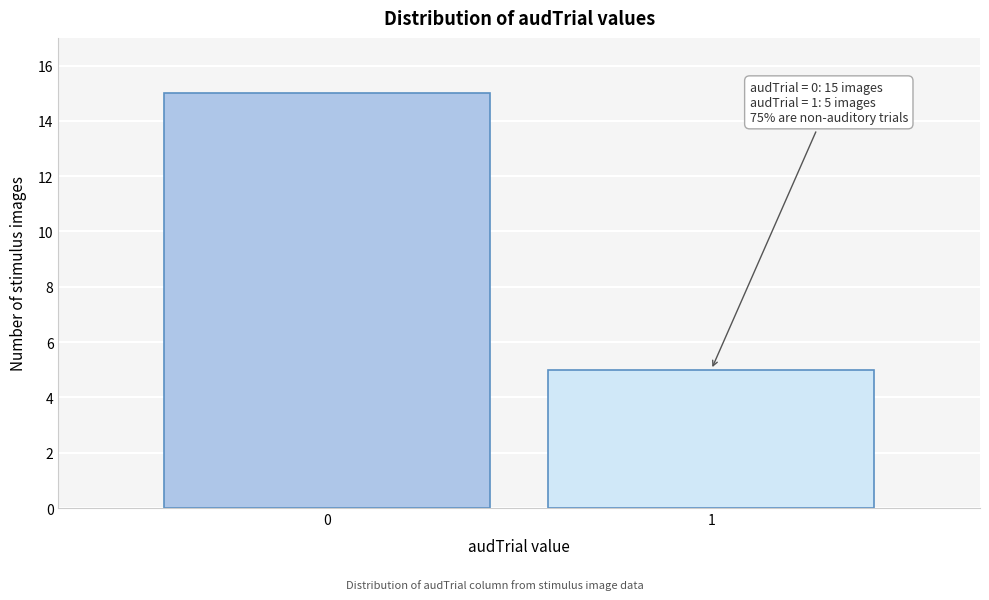

Reading left to right, transcribe all the data shown in this chart.

0=15	1=5